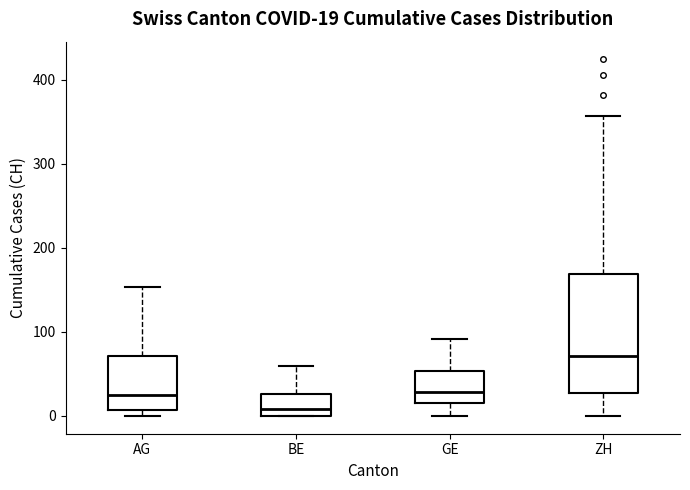

Which box has the lowest median line?

BE